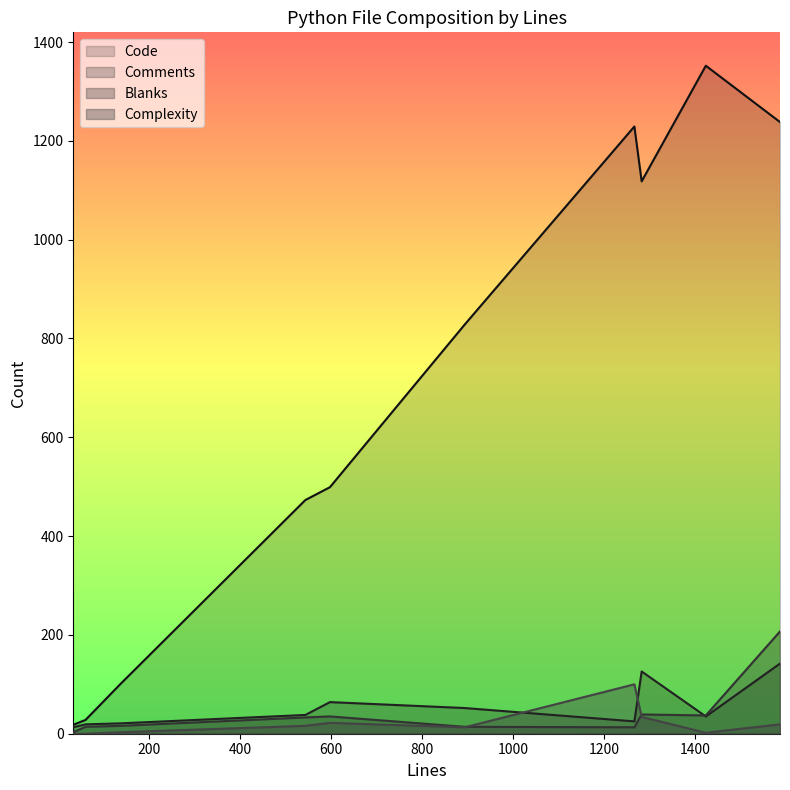

The Code series shows 101 at 138. True or false?

True